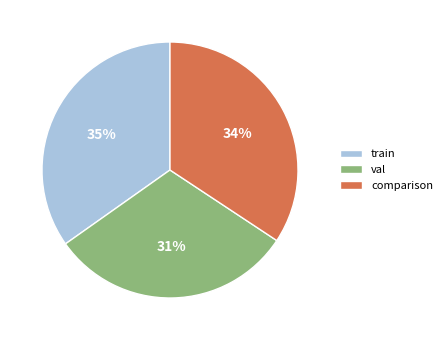

Approximately how many times larger is the value at val compared to train?

0.9